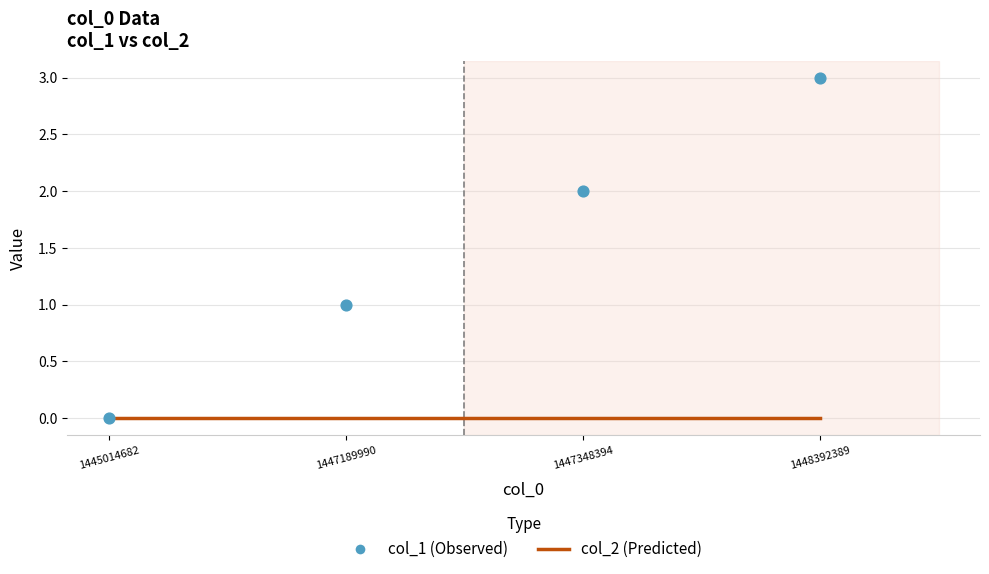

At how many categories does at least one series exceed 0?

3